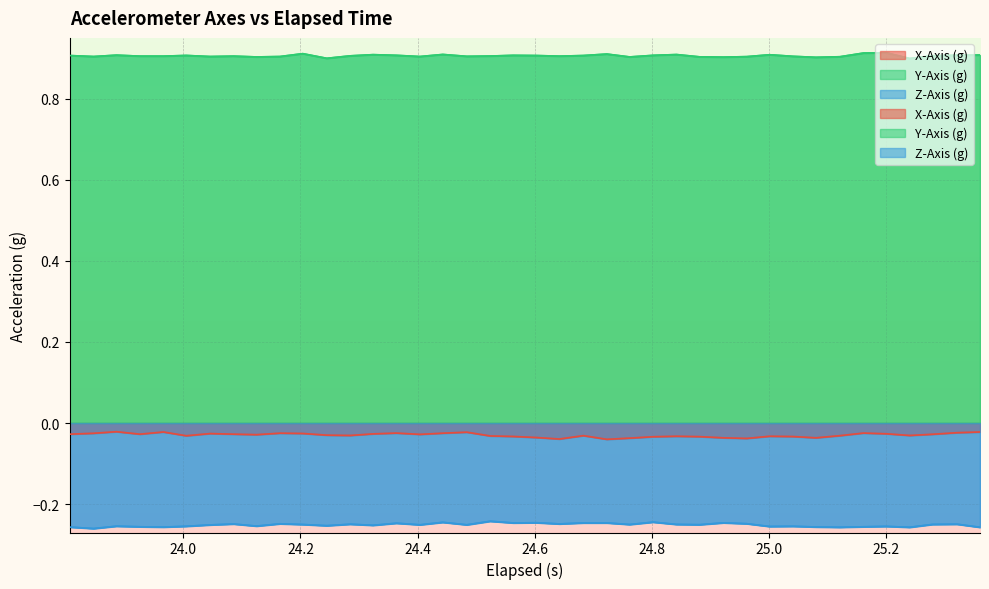

Is the value of Z-Axis (g) at 15 greater than the value of Y-Axis (g) at 15?

No